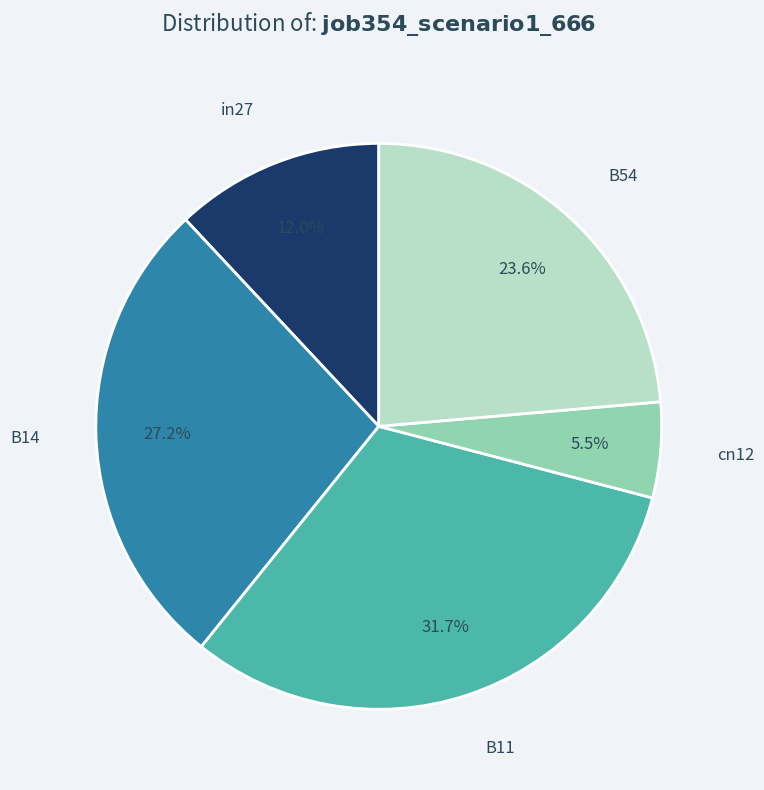

Does any single category account for the majority?

No